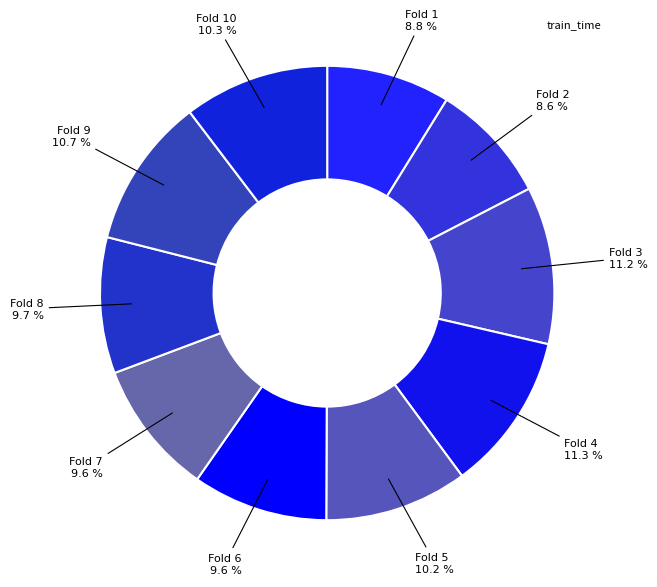

How many segments does this pie chart have?

10